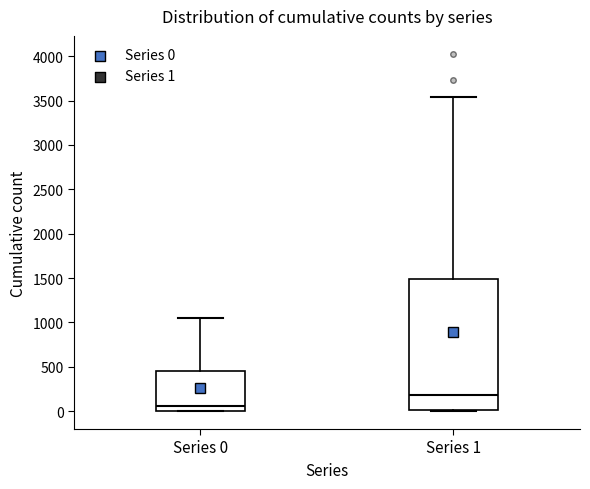

Which box has the lowest median line?

Series 0